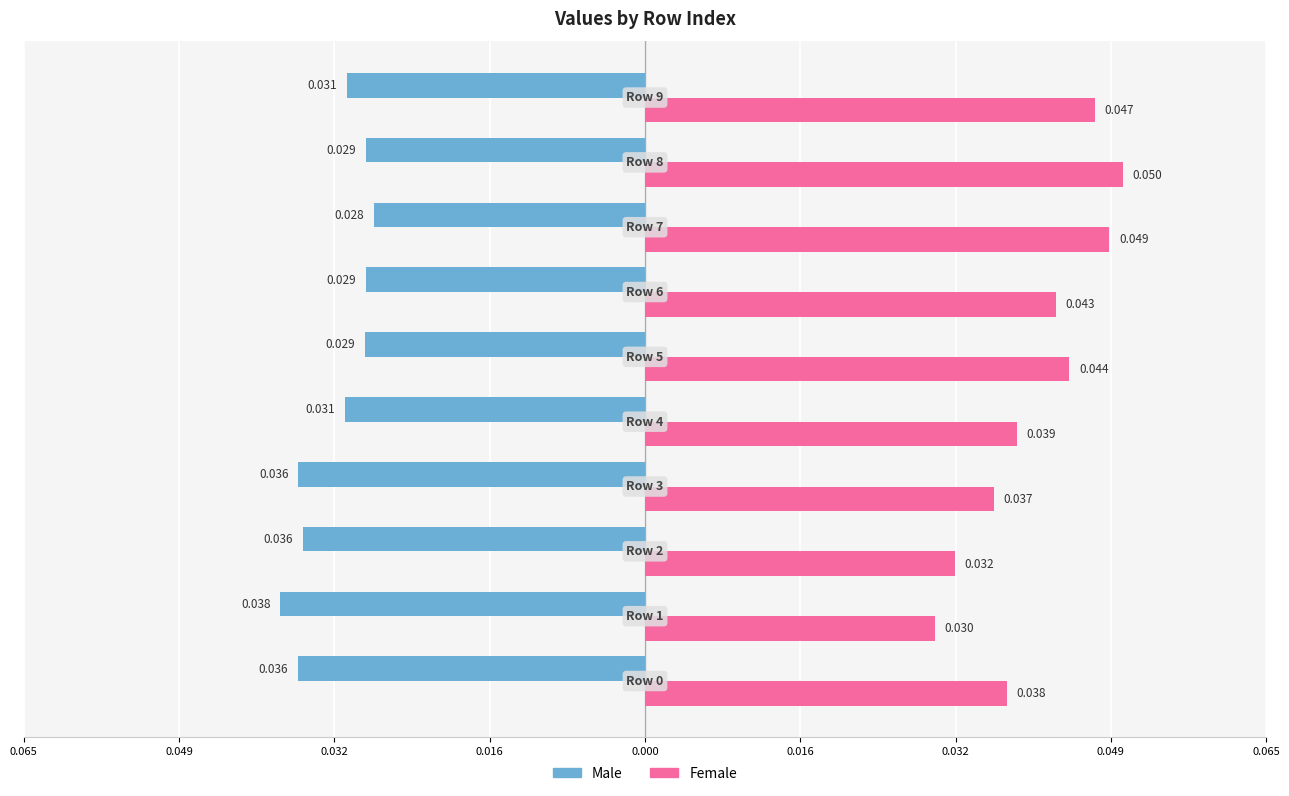

What is the sum of all Male values?

-0.3